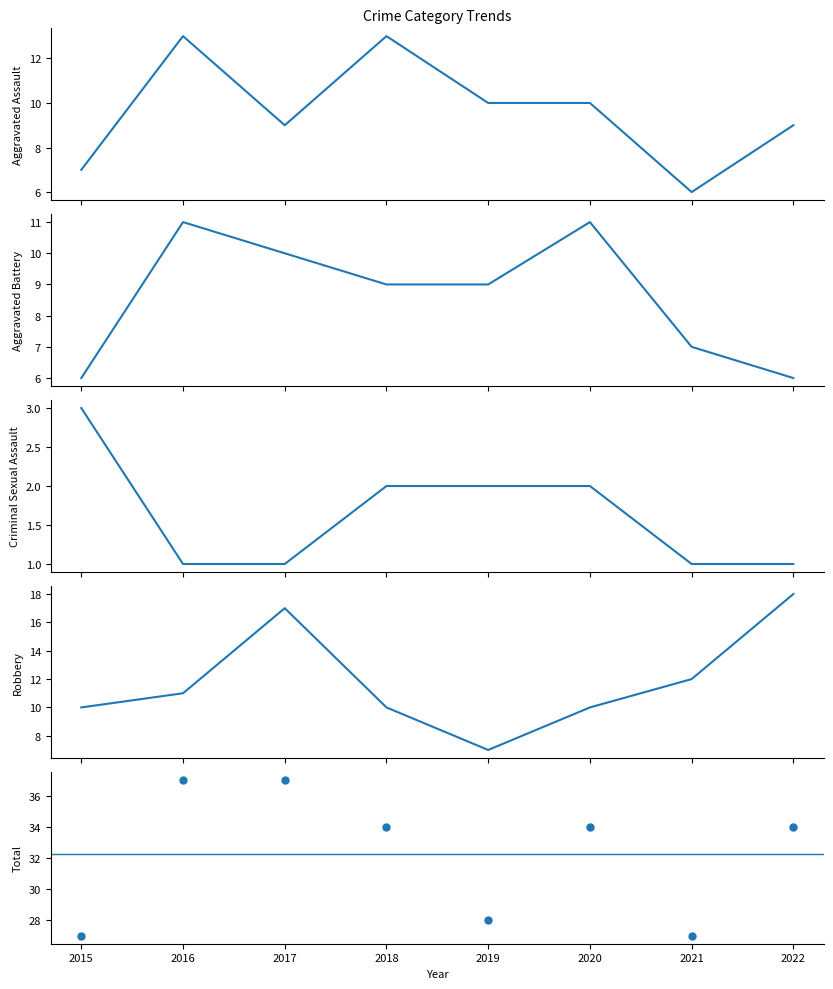

Which series reaches the minimum Y coordinate?

Criminal Sexual Assault